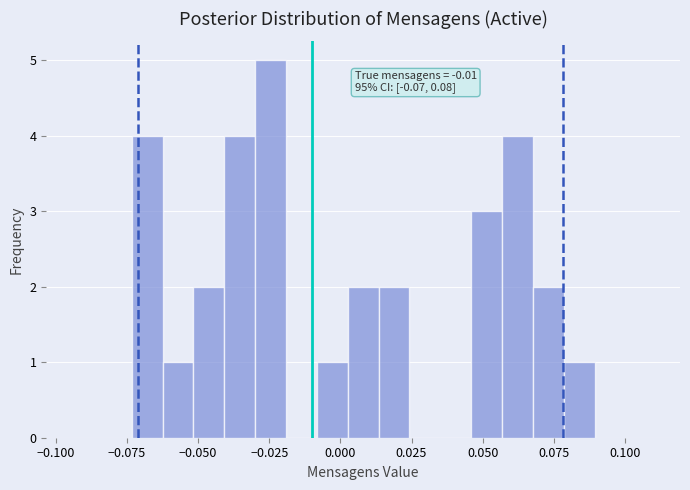

Read against the x-axis, roughly where is the centre of the tallest bar?

-0.025